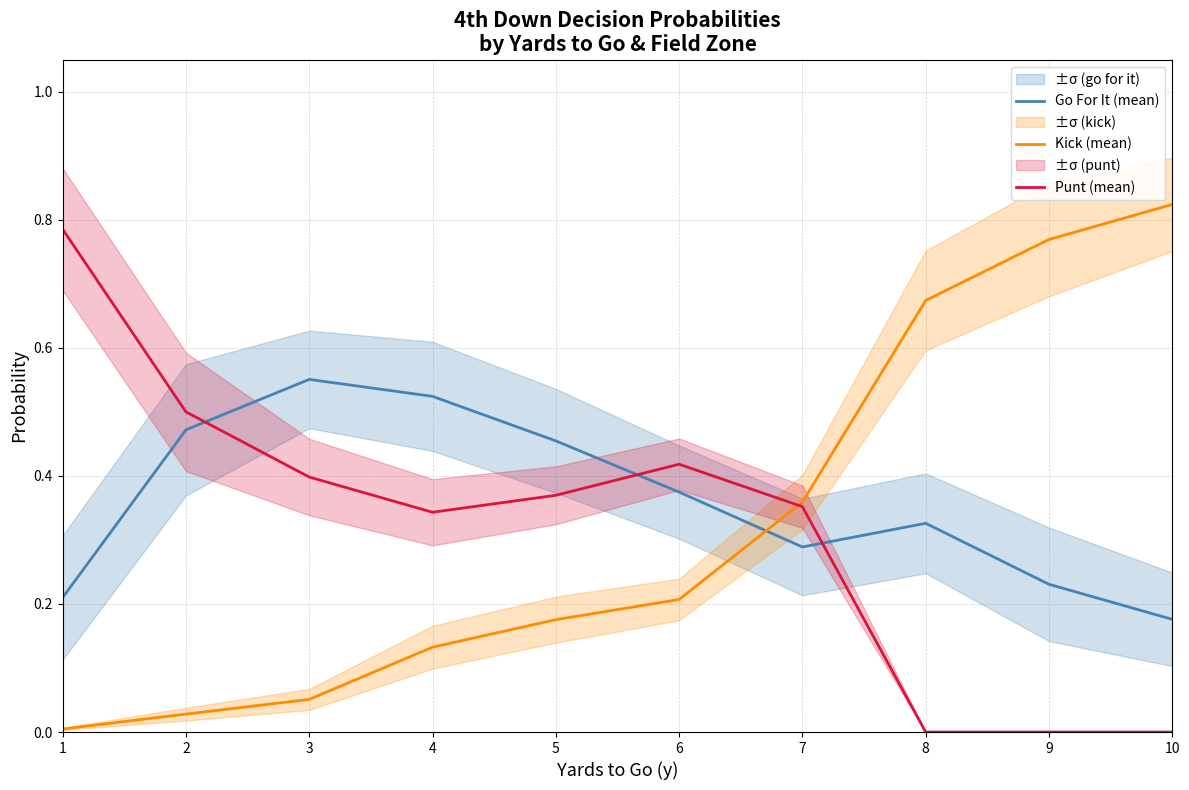

What is the highest value of the Go For It (mean) series?

0.6